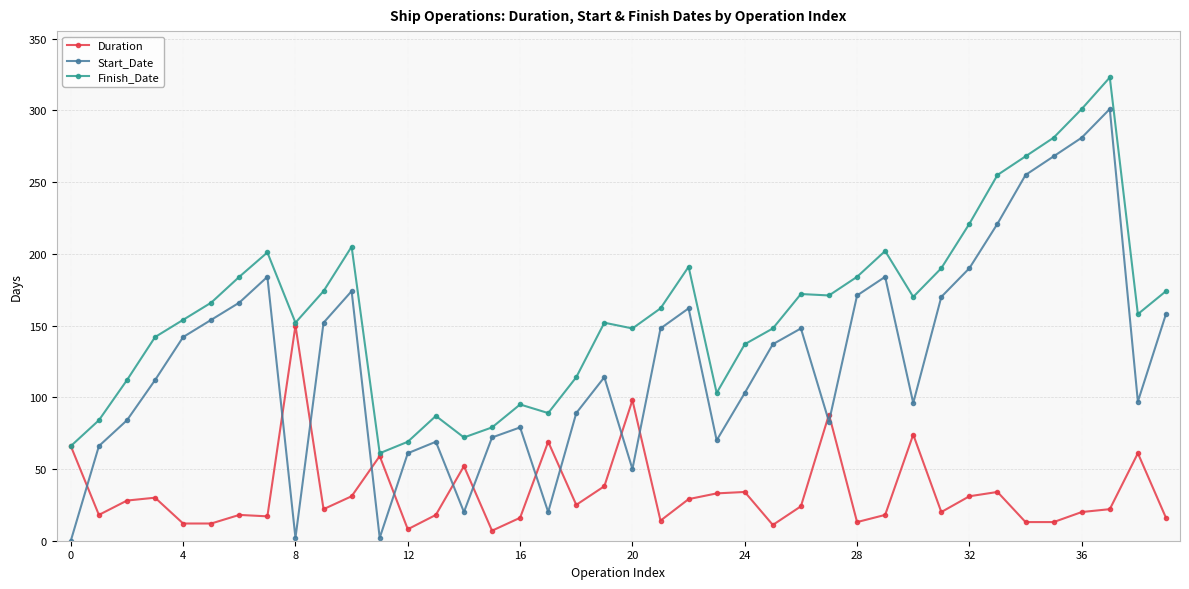

How many times do Duration and Start_Date cross each other?

13